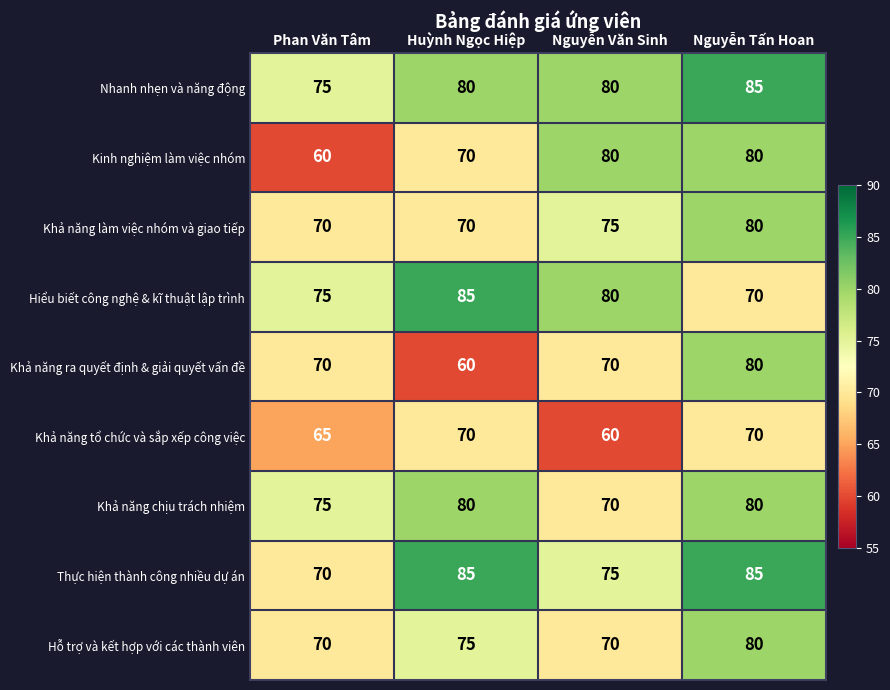

What is the maximum value shown in the chart?

85